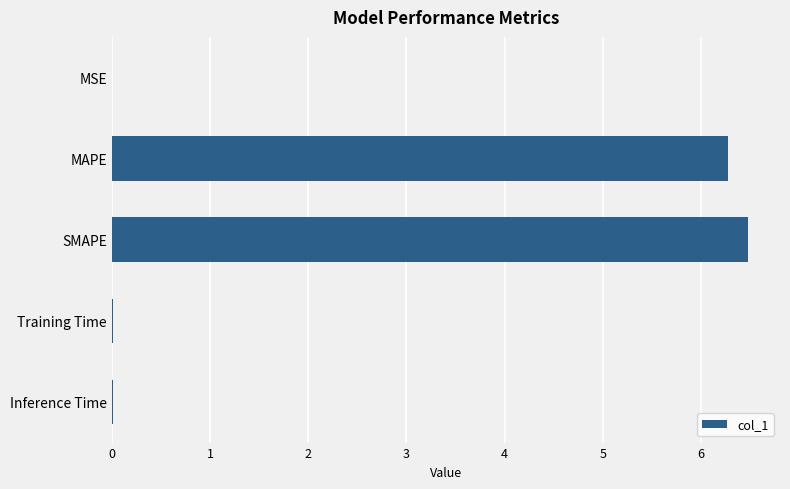

The value at SMAPE is 6.5. True or false?

True